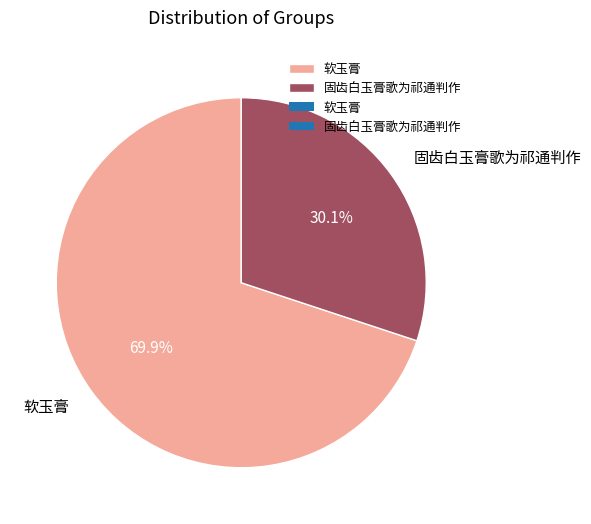

Which slice is the smallest?

固齿白玉膏歌为祁通判作